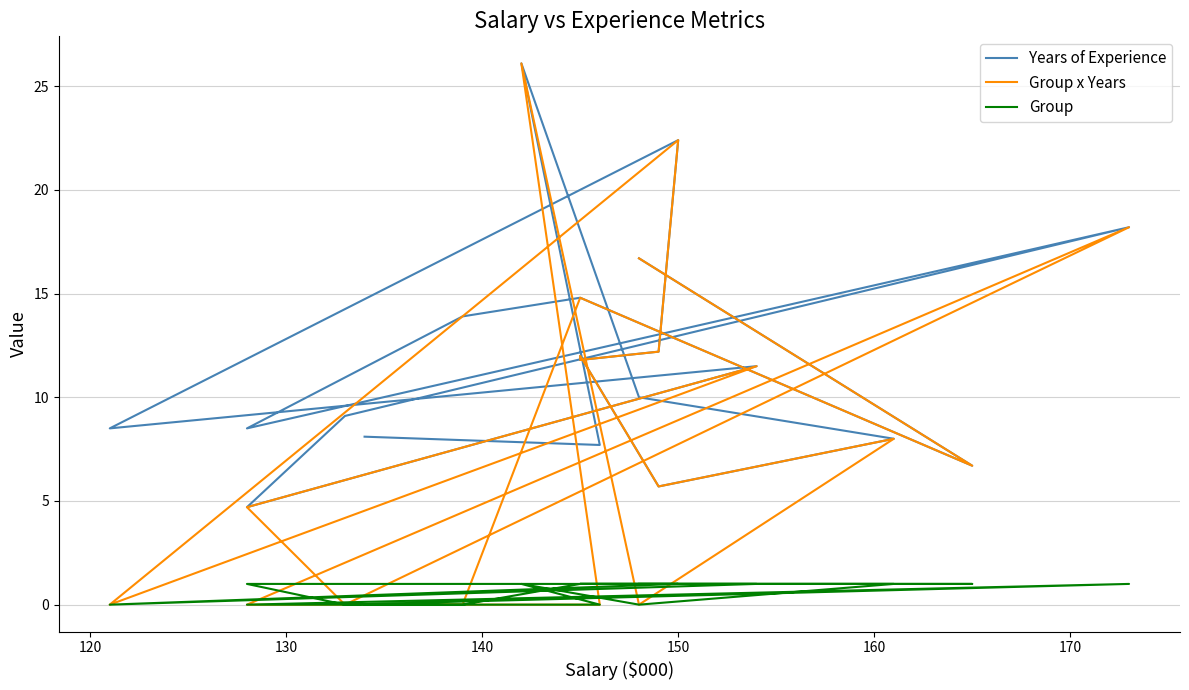

At 130, list the series in order from smallest to largest.

Group, Years of Experience, Group x Years